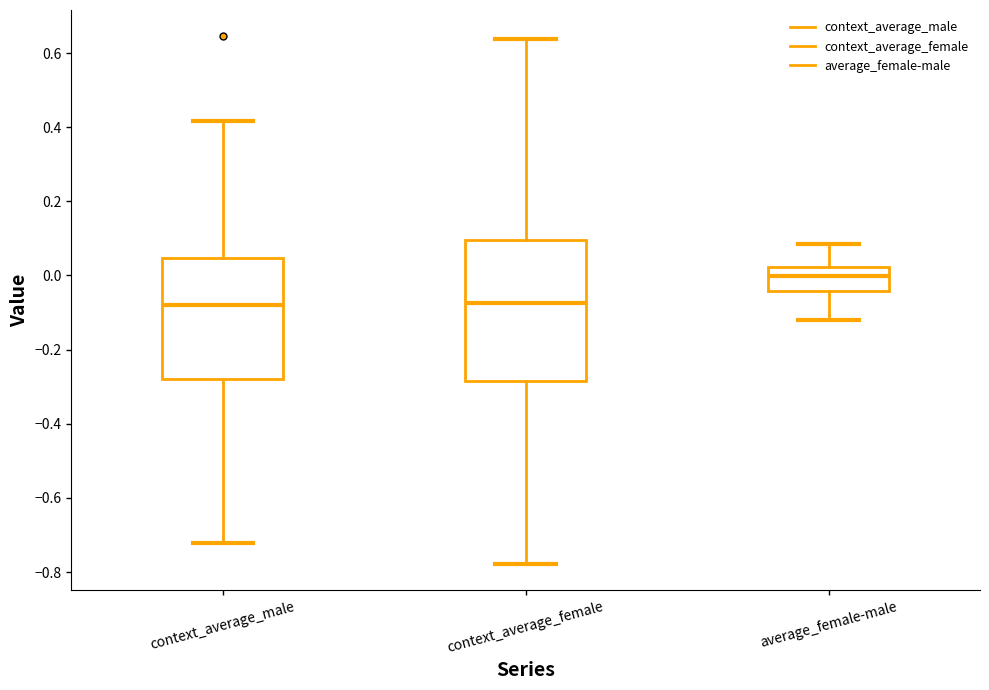

Reading left to right, read every box against the y-axis: the position of its median line, the range the box covers, and the ends of its whiskers. The values are not printed on the chart, so give them approximately, as read against the axis.

context_average_male: median -0.08, box -0.28 to 0.04, whiskers -0.72 to 0.42
context_average_female: median -0.08, box -0.28 to 0.10, whiskers -0.78 to 0.64
average_female-male: median 0.00, box -0.04 to 0.02, whiskers -0.12 to 0.08